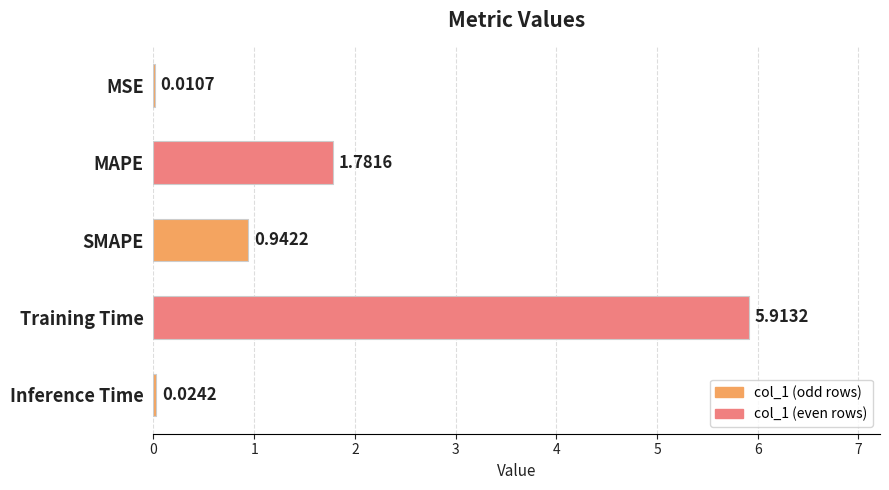

What is the sum of all values?

8.7